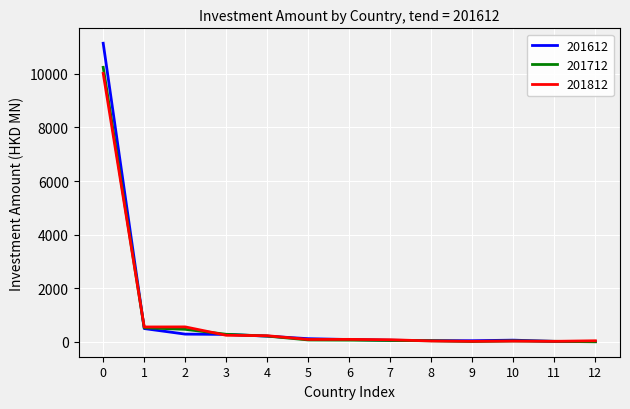

True or false: 201812 and 201612 intersect in this chart.

True